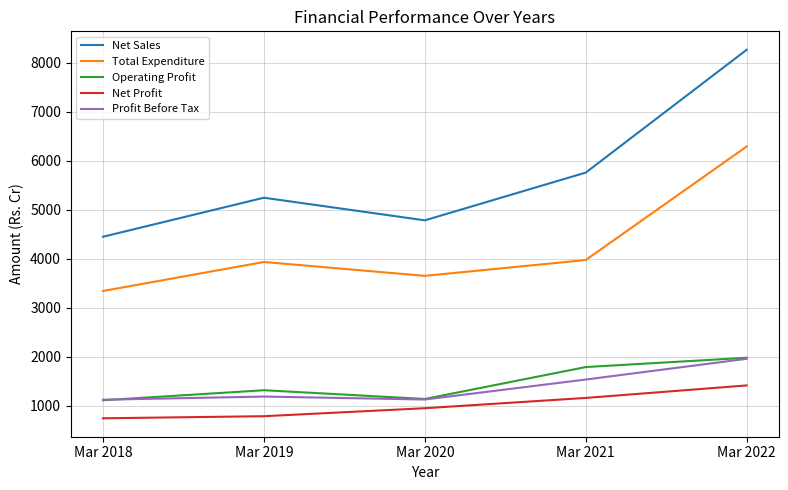

What is the minimum value for Total Expenditure?

3339.6